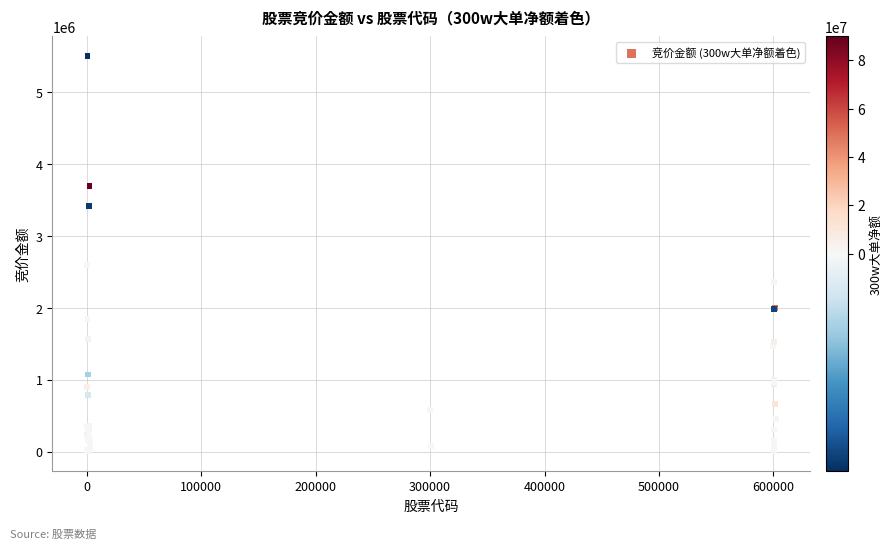

What Y value in the scatter plot is closest to 2757718?

2596374